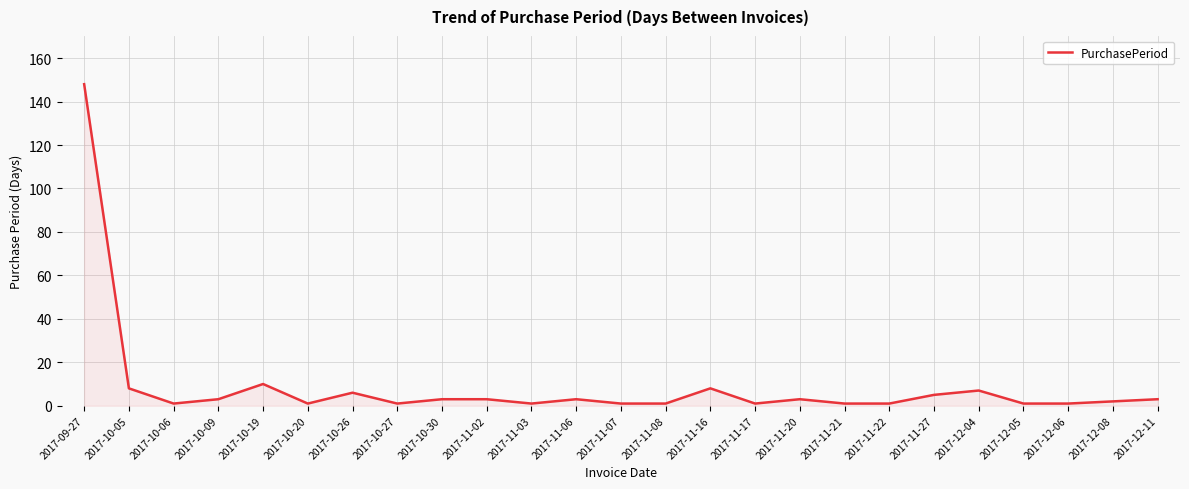

Count the number of categories in the chart.

25